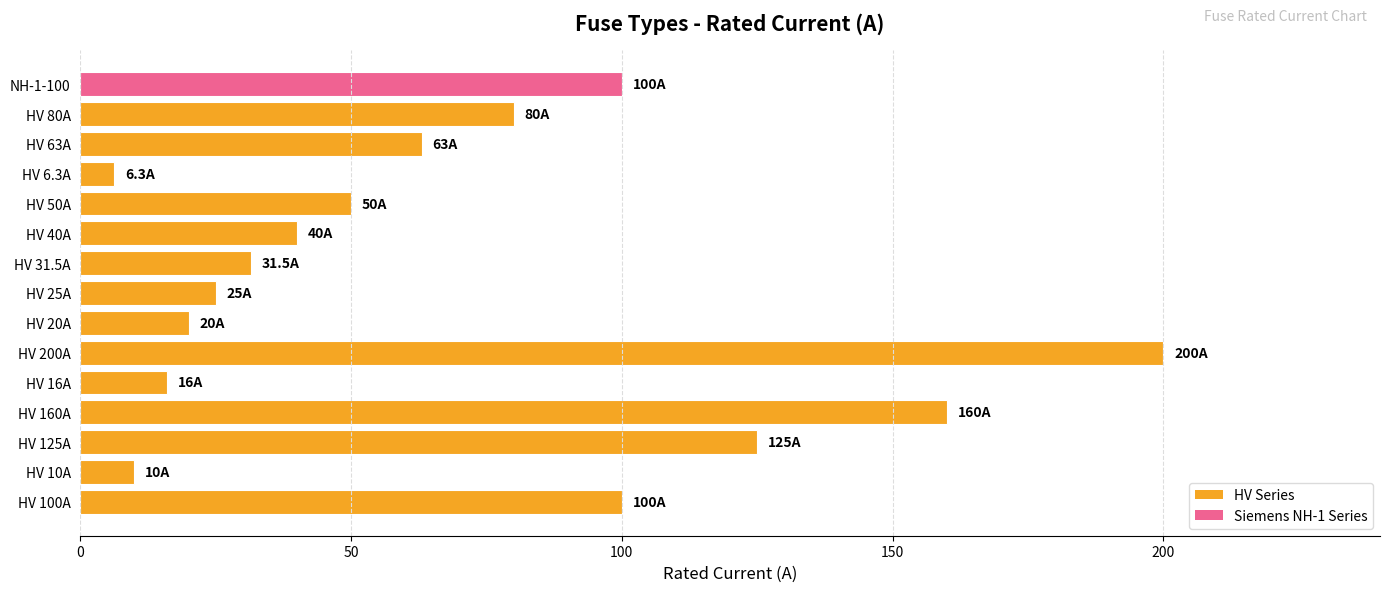

The chart shows a value of 63.0 at HV 63A. True or false?

True